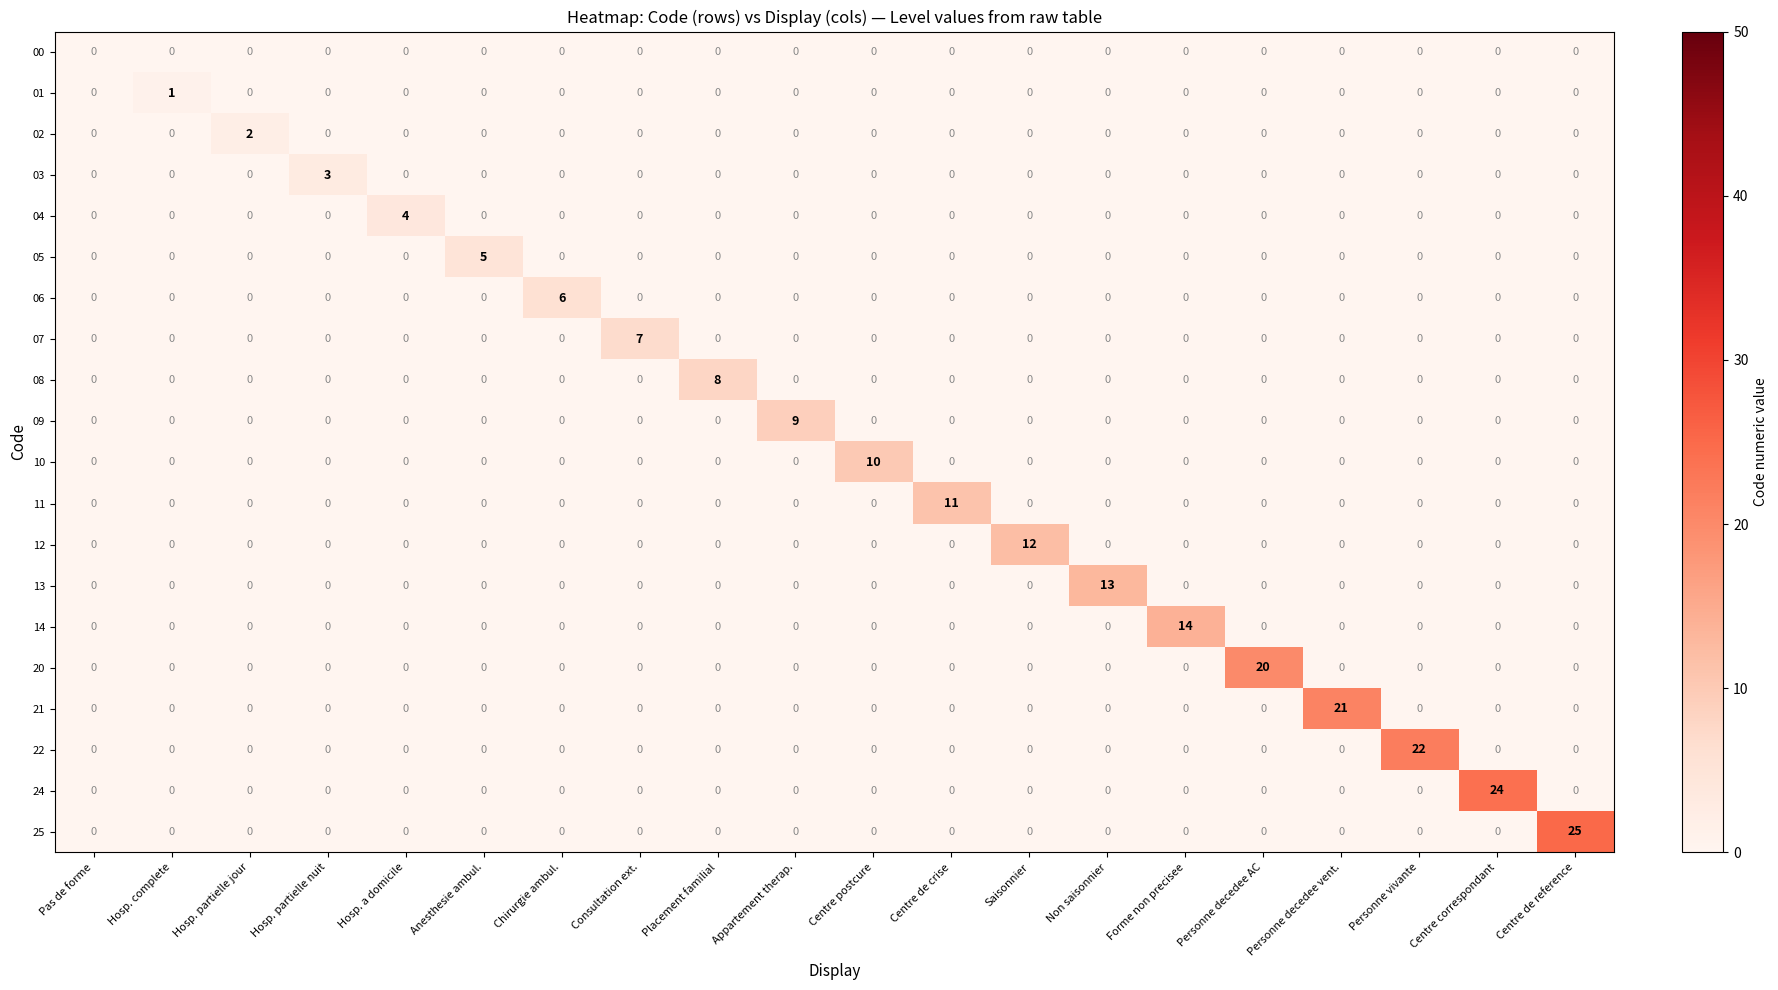

Which category has the highest value in the 02 series?

Hosp. partielle jour